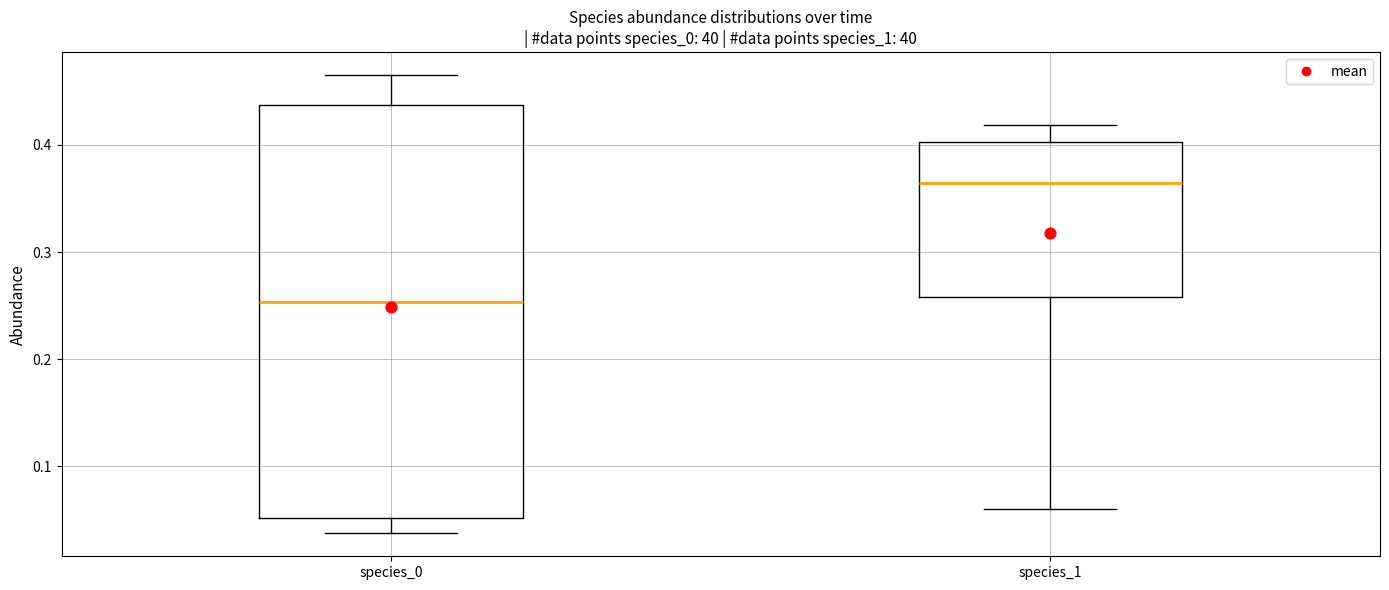

Comparing the boxes themselves (not the whiskers), which one is the tallest?

species_0